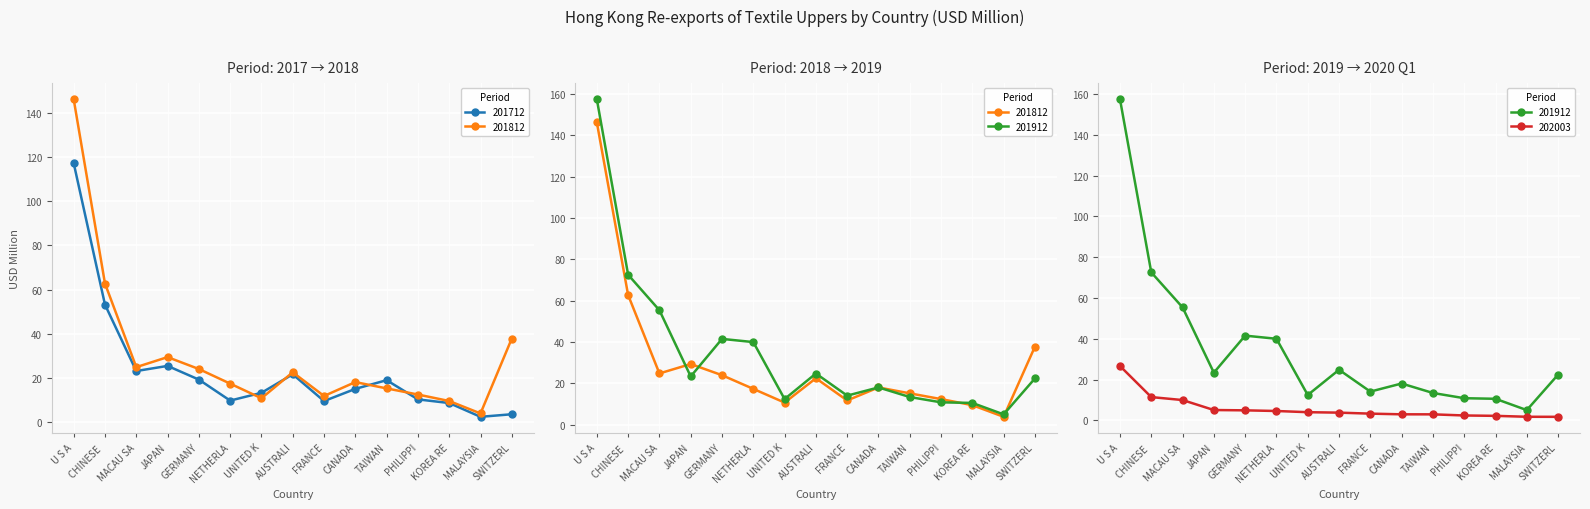

Where is the first local minimum for 201912?

JAPAN